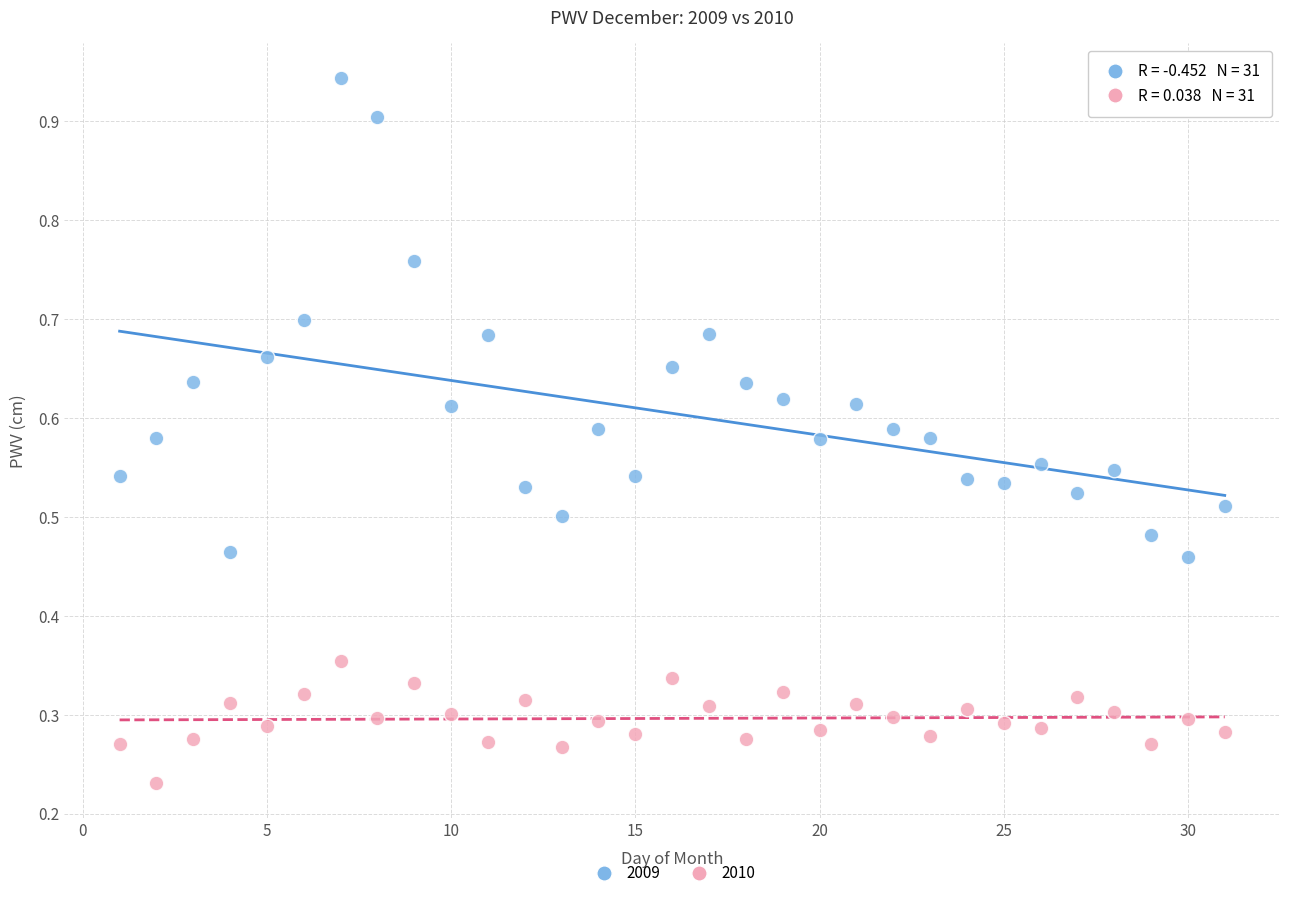

What are all the series names shown in the legend?

2009, 2010